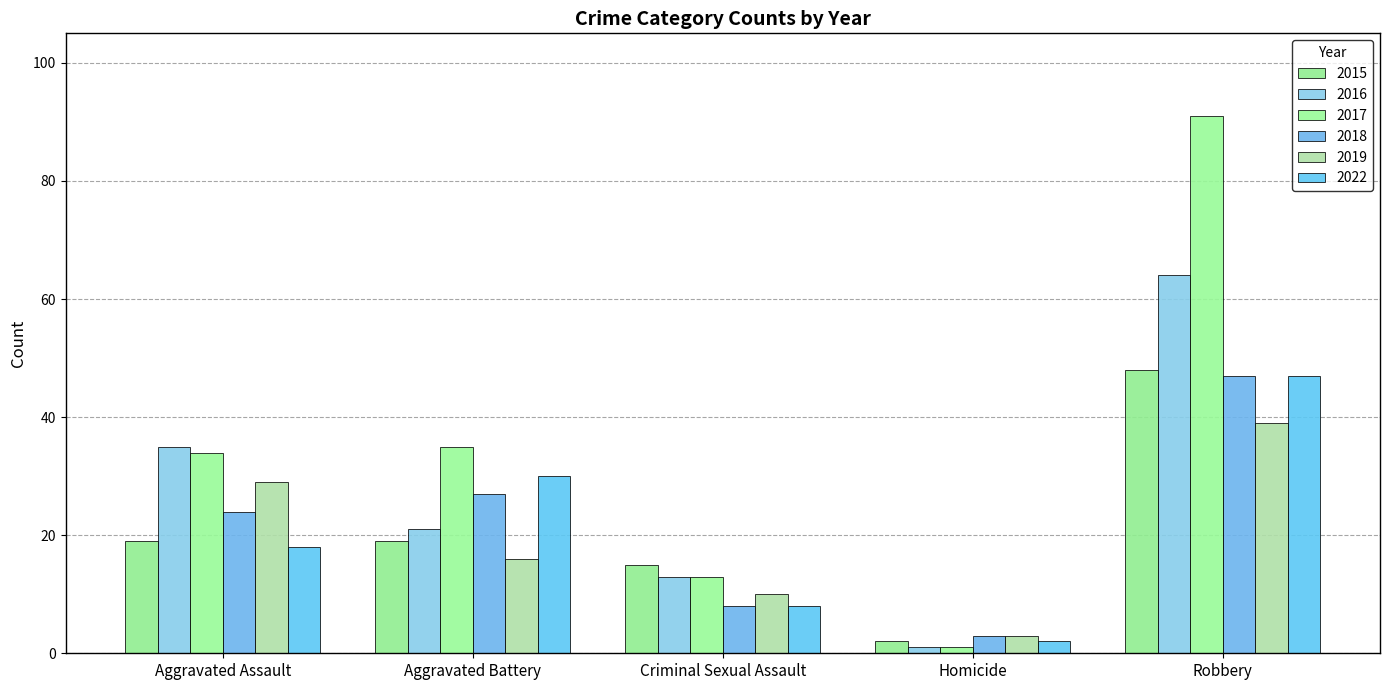

Which series has the widest spread of values?

2017